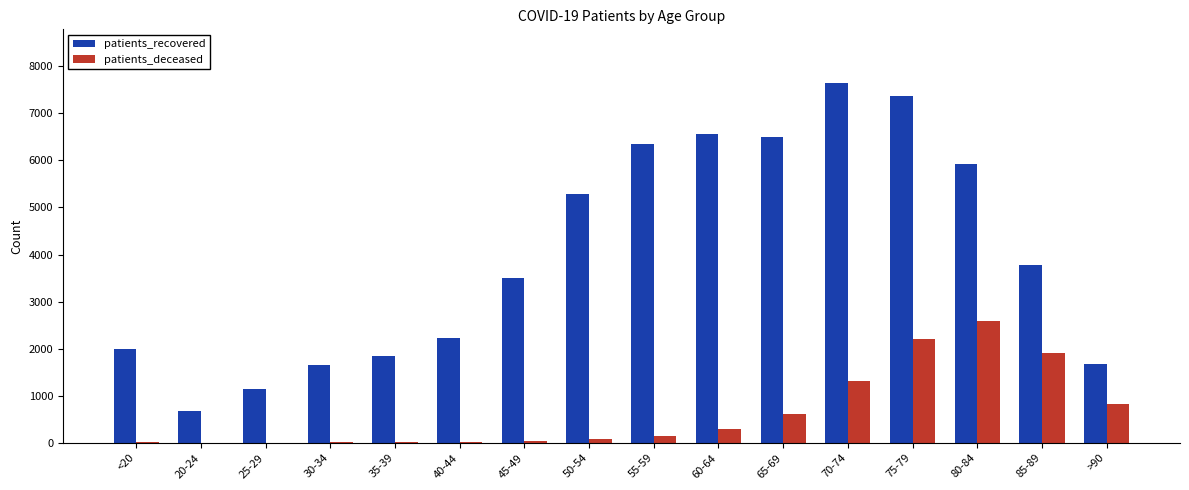

What is the maximum value for patients_recovered?

7638